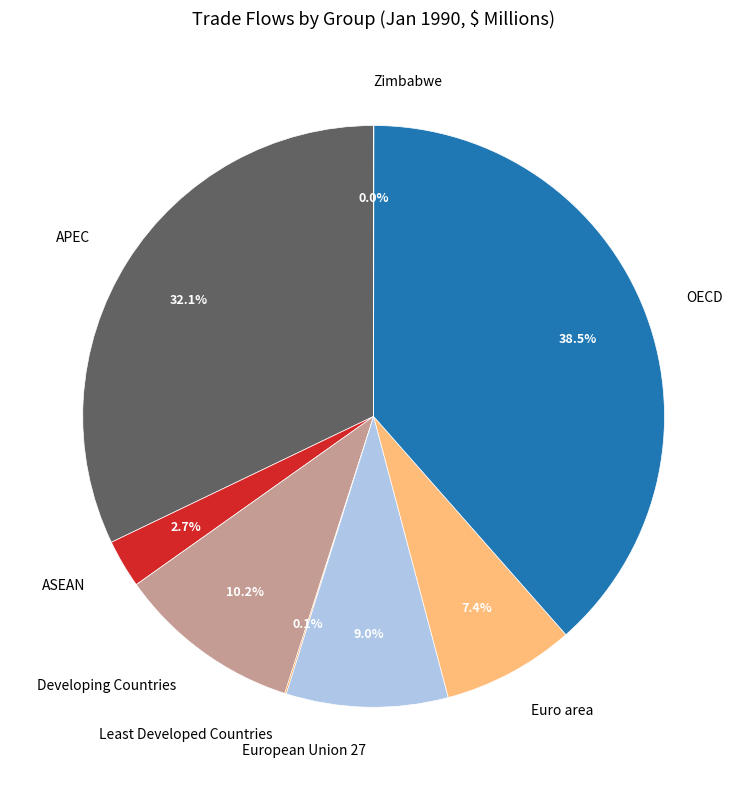

Which category has the biggest portion of the pie?

OECD